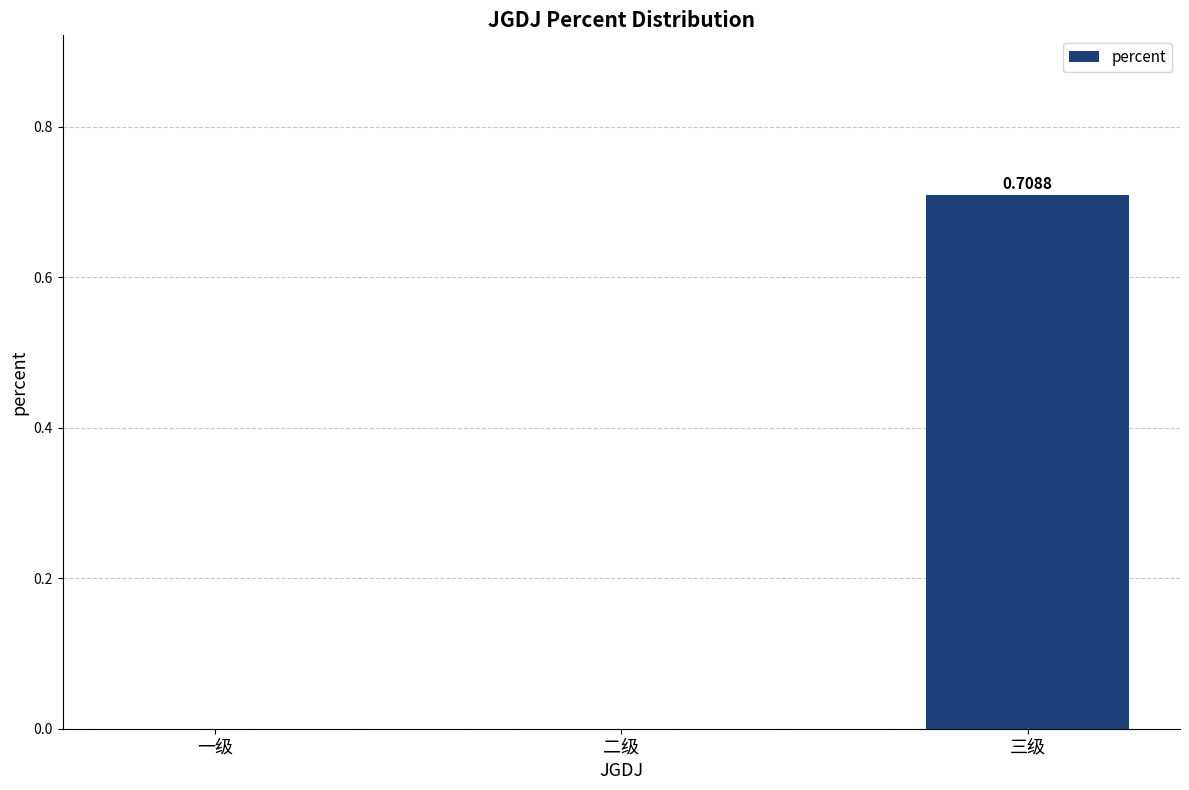

True or false: the data shows 0.4 at 三级.

False